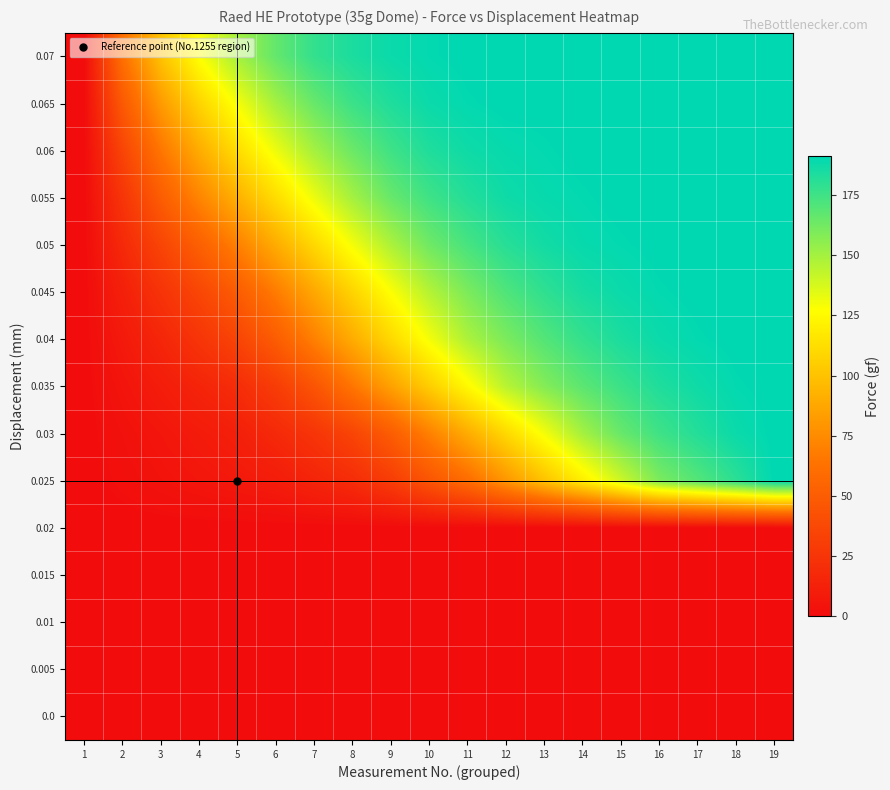

What is the difference between the highest and lowest values at 11?

191